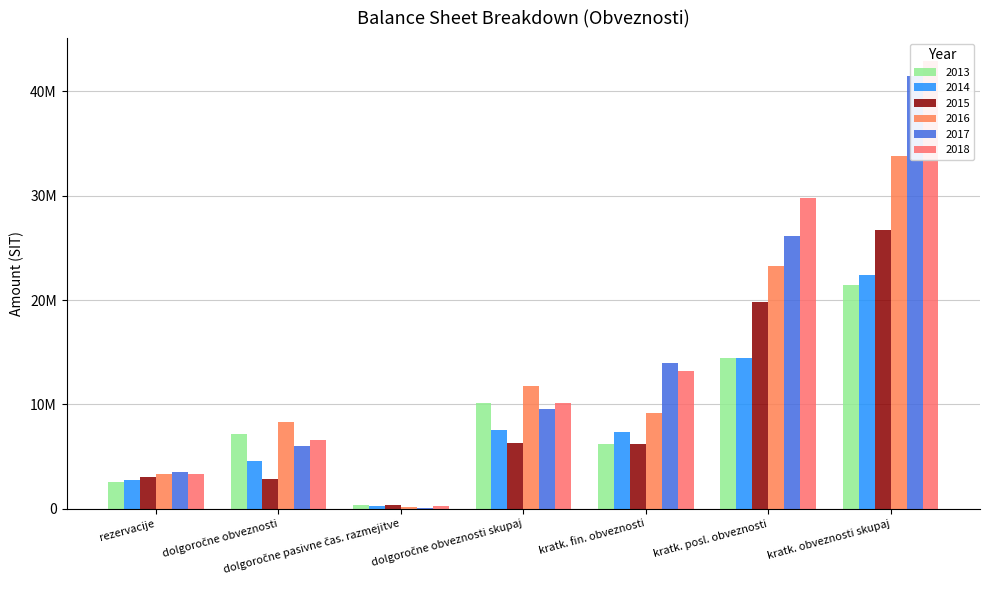

What position from the right is kratk. posl. obveznosti?

2